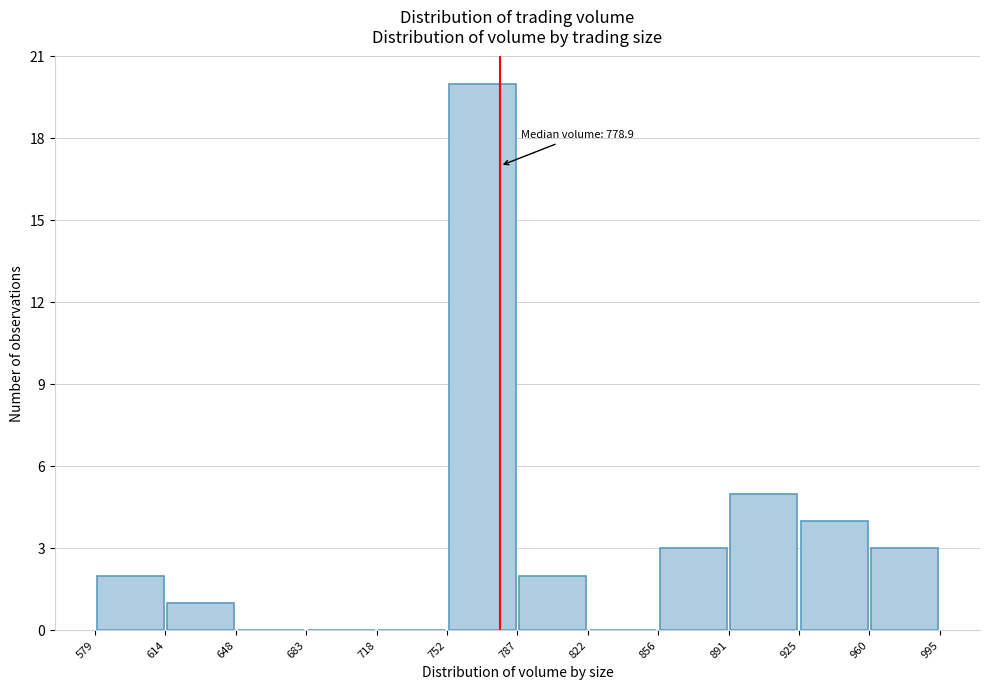

Which range on the x-axis has the tallest bar?

752 to 787